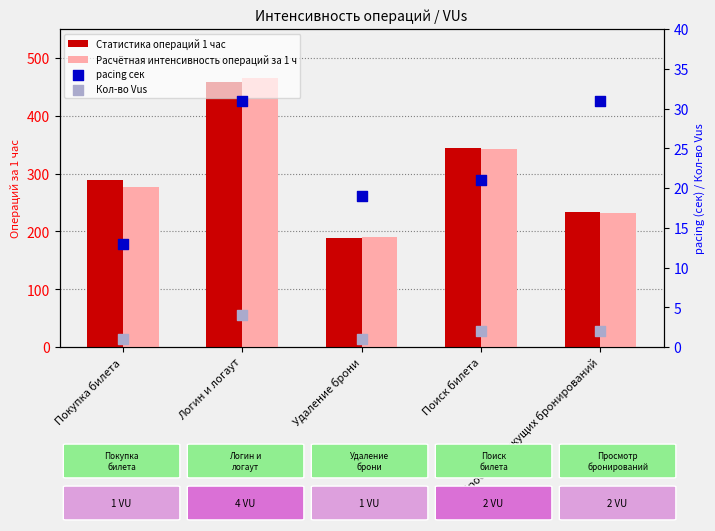

Is the value of pacing сек at Просмотр текущих бронирований greater than the value of Кол-во Vus at Просмотр текущих бронирований?

Yes